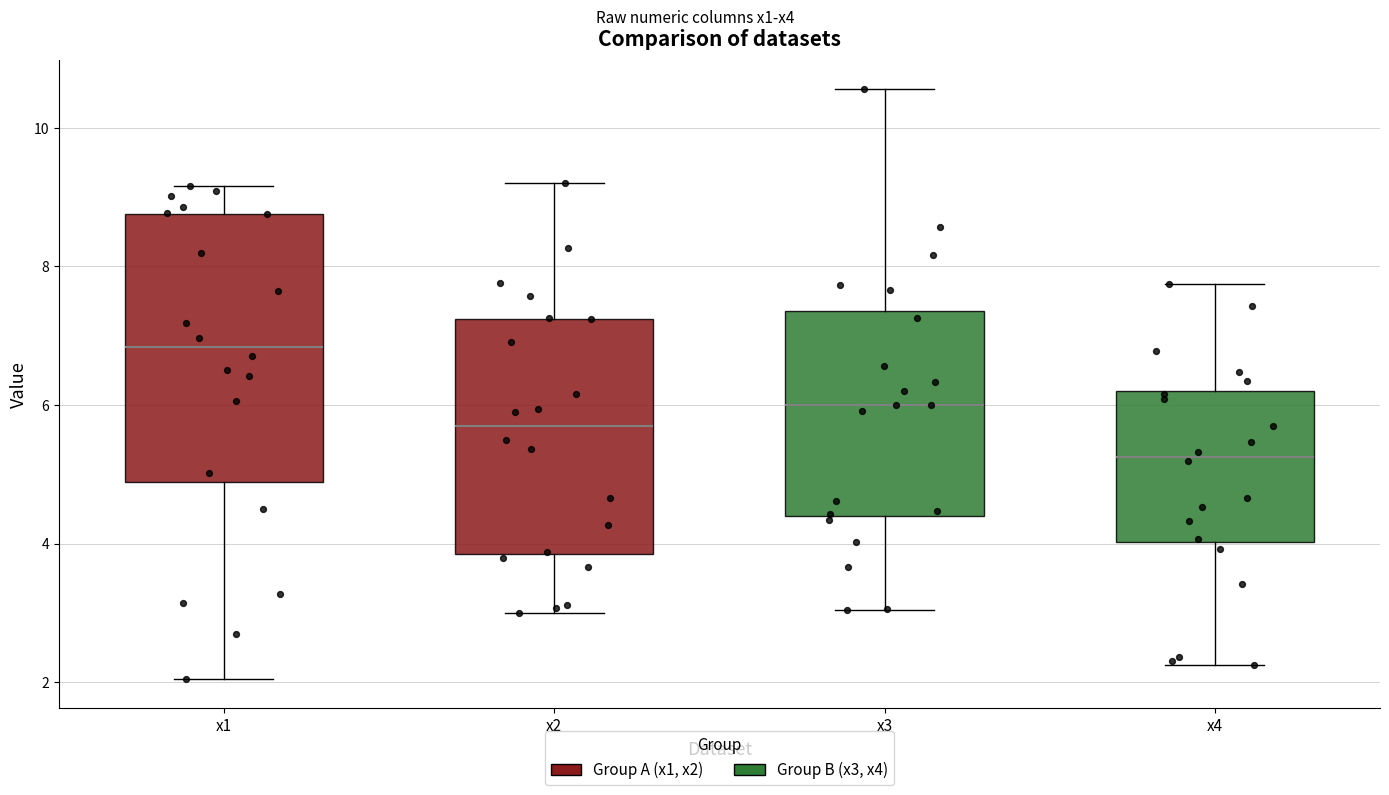

Comparing the boxes themselves (not the whiskers), which one is the tallest?

x1